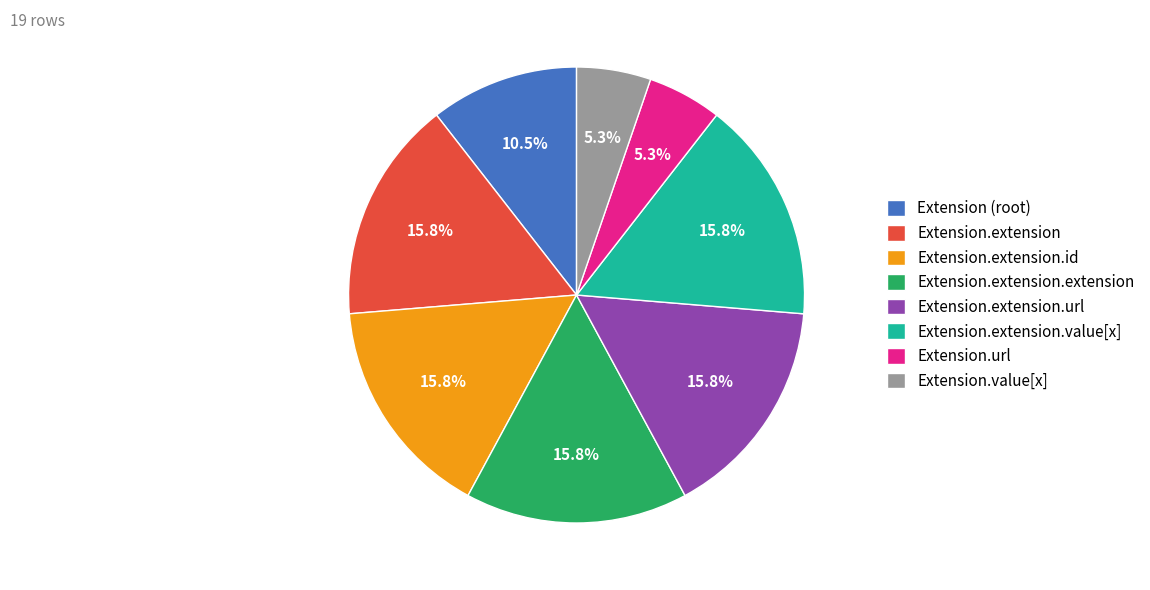

Does Extension.extension represent more than half of the total?

No